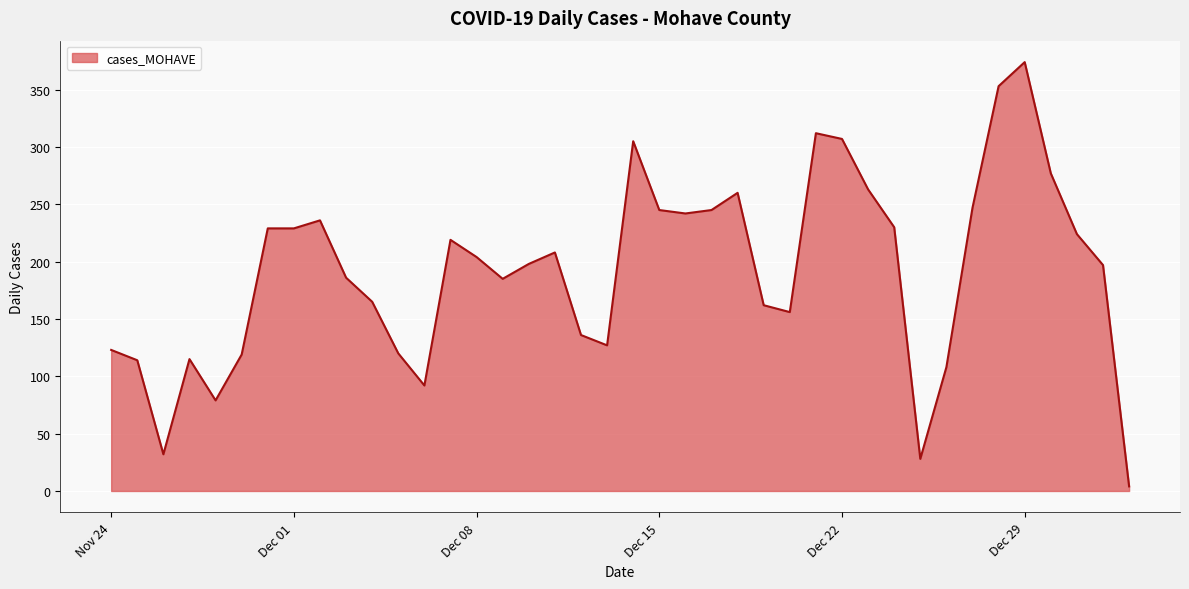

What is the difference between the maximum and minimum values?

370